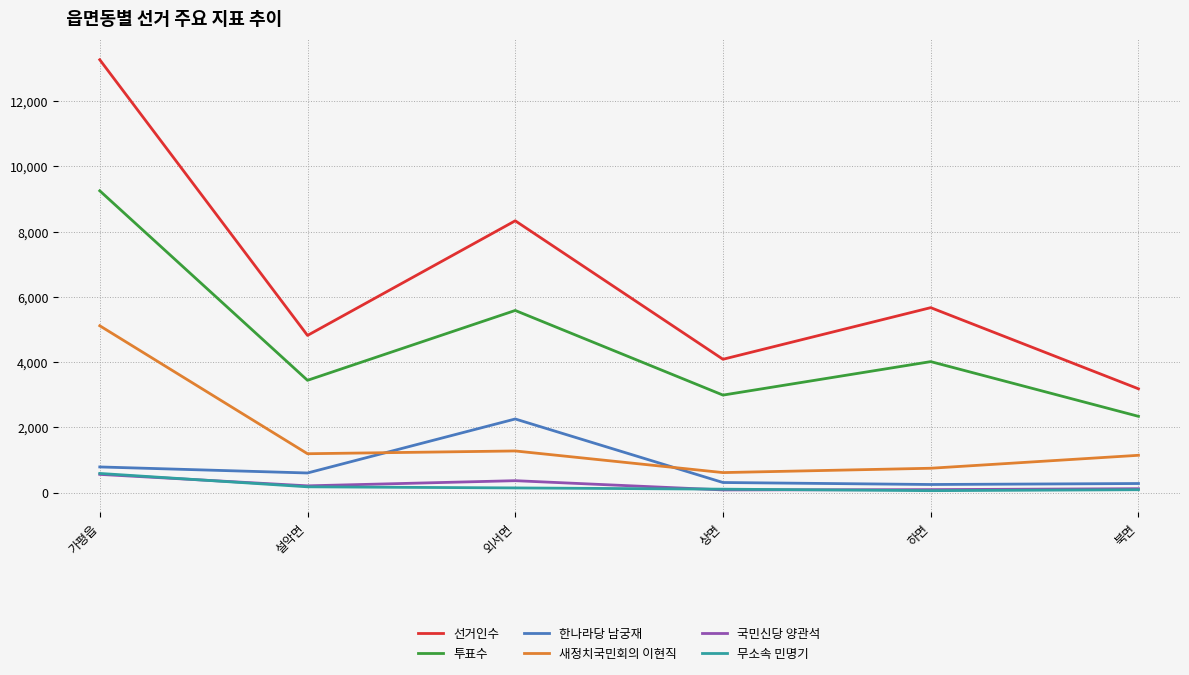

What is the highest value of the 국민신당 양관석 series?

558